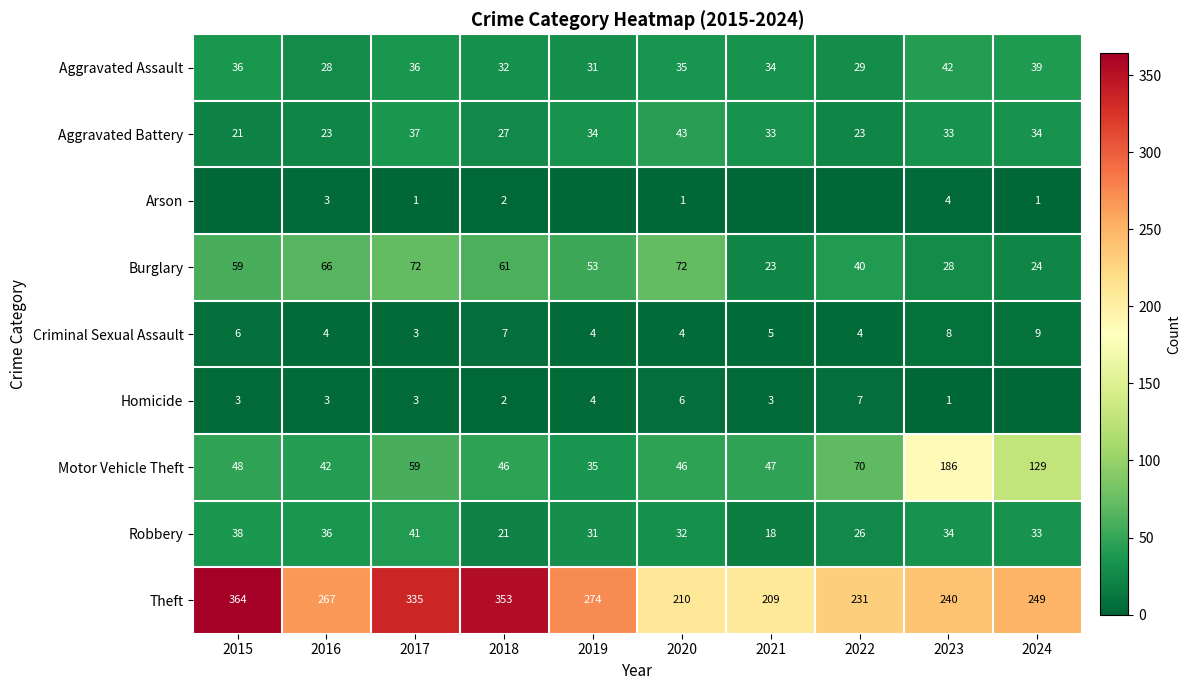

At which category is the sum across all series the highest?

2017